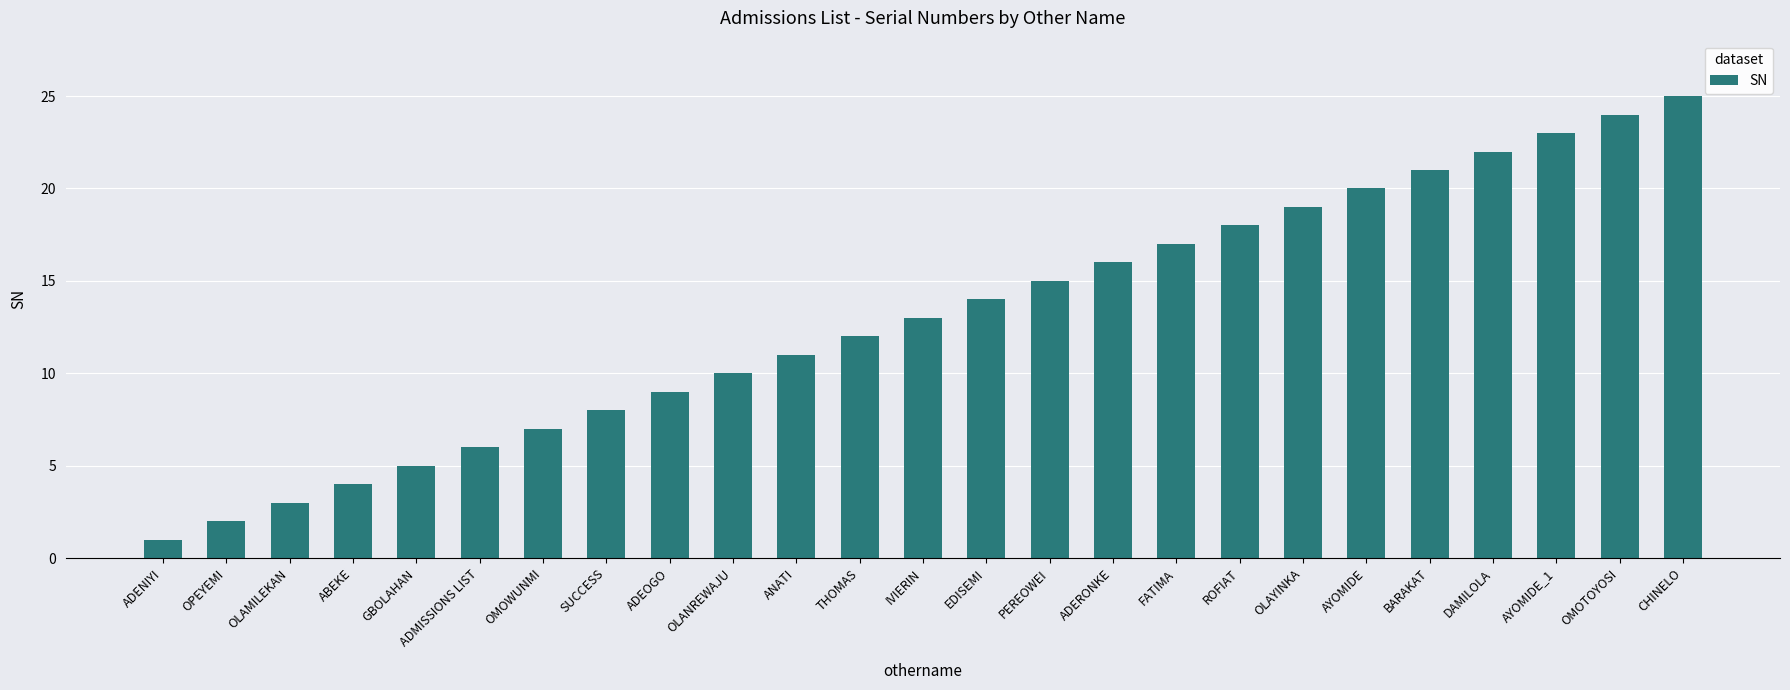

What is the difference between the second highest and second lowest values?

22